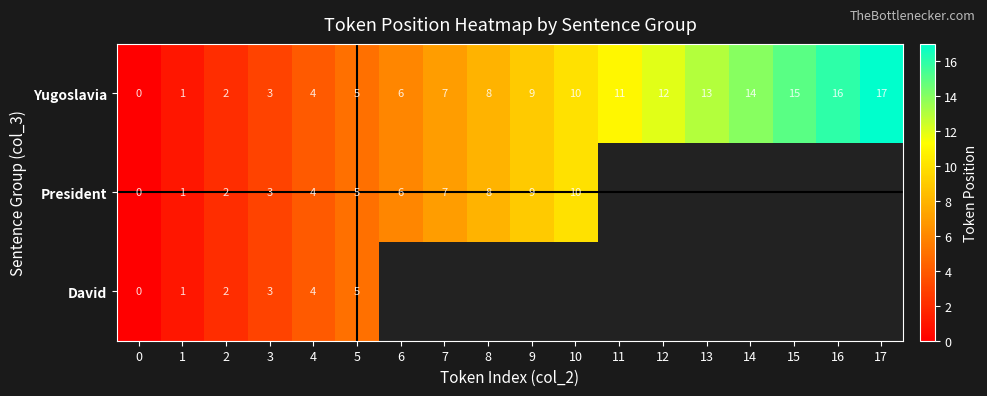

The Yugoslavia series shows 6 at 17. True or false?

False